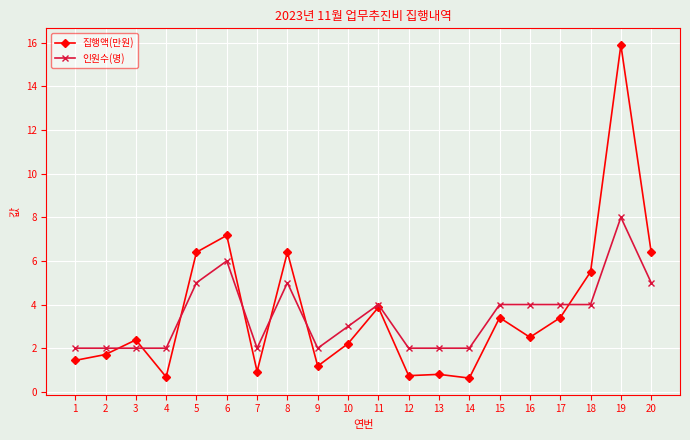

At which category is the sum across all series the highest?

19